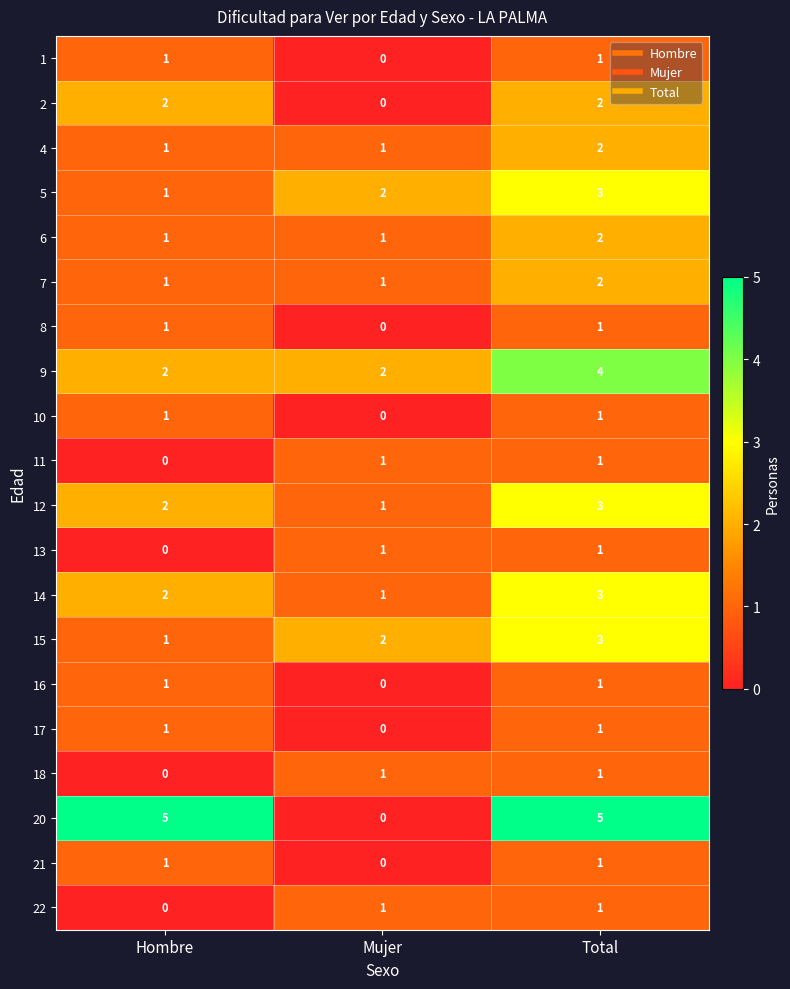

Between Mujer and Total, which series saw the biggest shift?

20